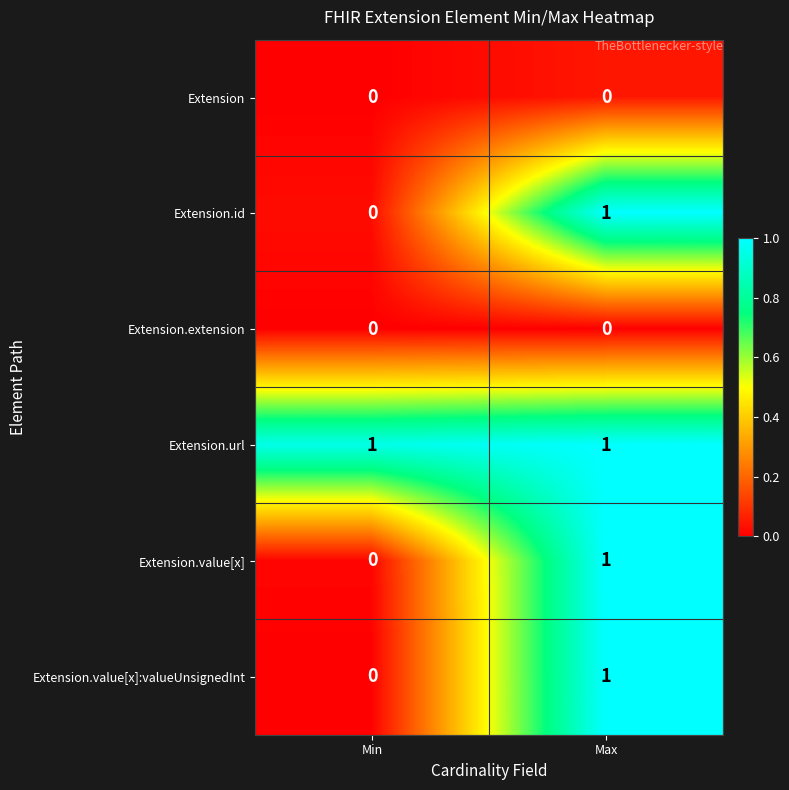

Reading right to left, what are all the values shown in this chart?

Extension: 0	0
Extension.id: 1	0
Extension.extension: 0	0
Extension.url: 1	1
Extension.value[x]: 1	0
Extension.value[x]:valueUnsignedInt: 1	0